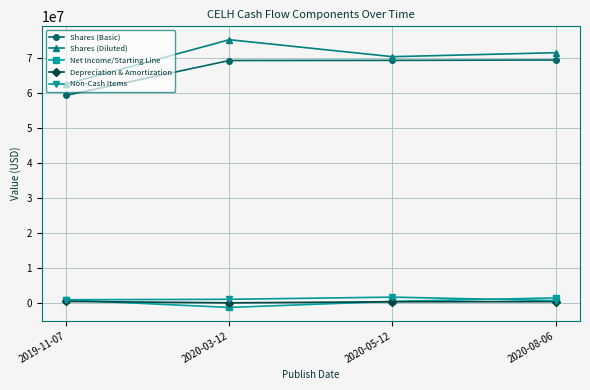

What position from the right is 2020-08-06?

1